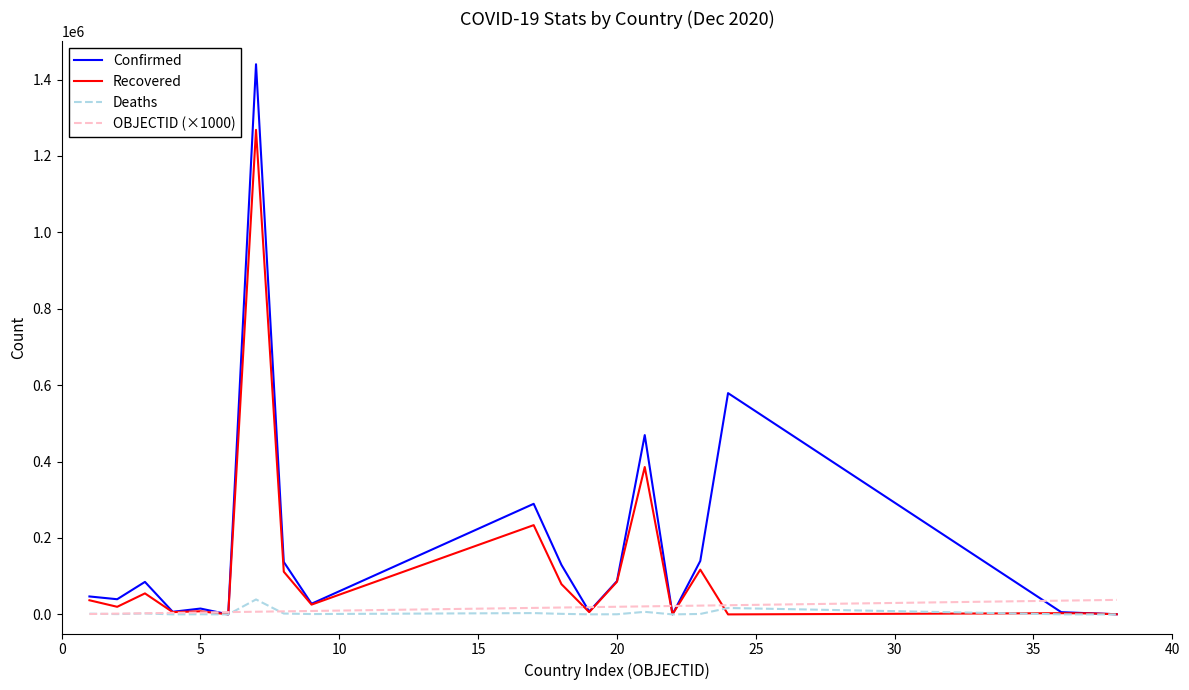

Which series has the largest range (max minus min)?

Confirmed